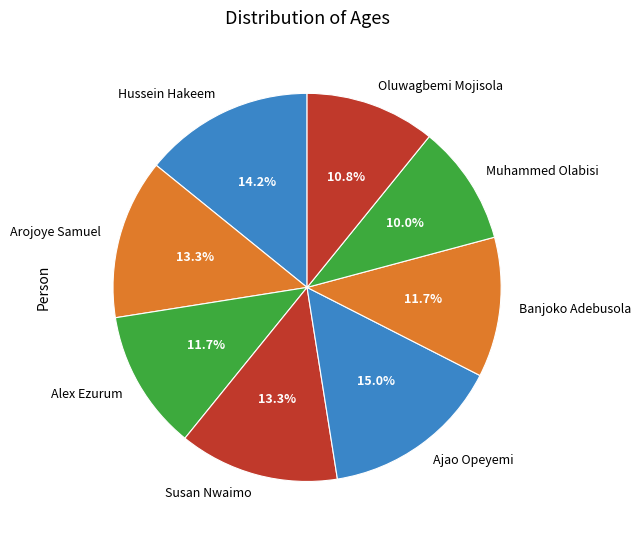

How many segments does this pie chart have?

8